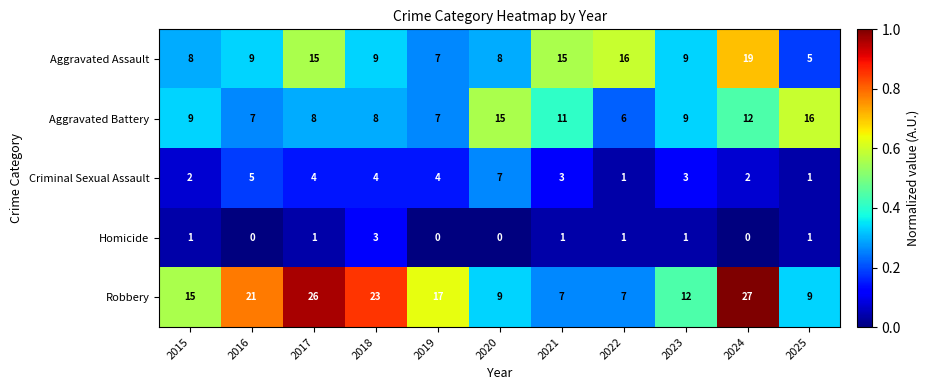

Which series has the largest total across all categories?

Robbery